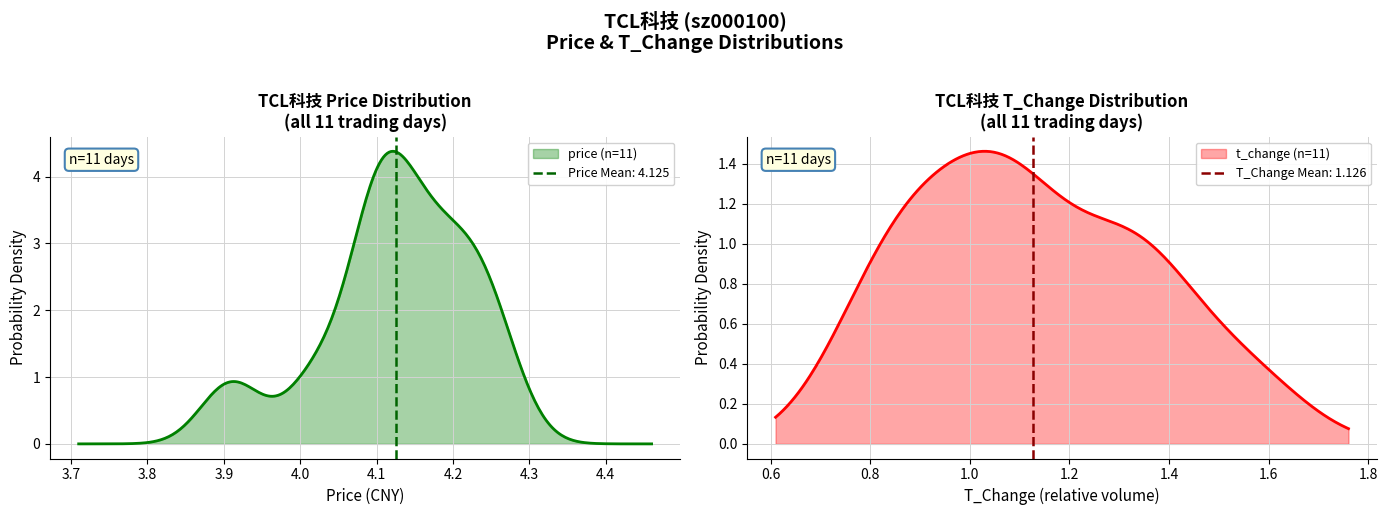

Which series has the largest total across all categories?

price